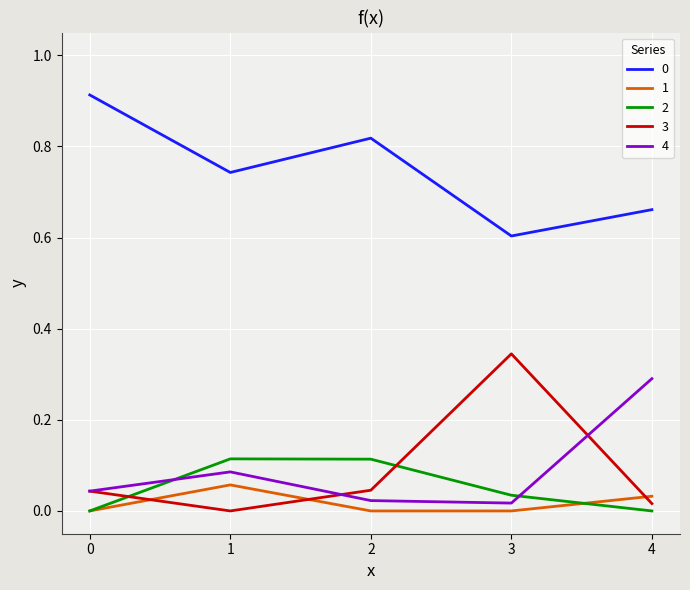

What is the total value across all series at 0?

1.0